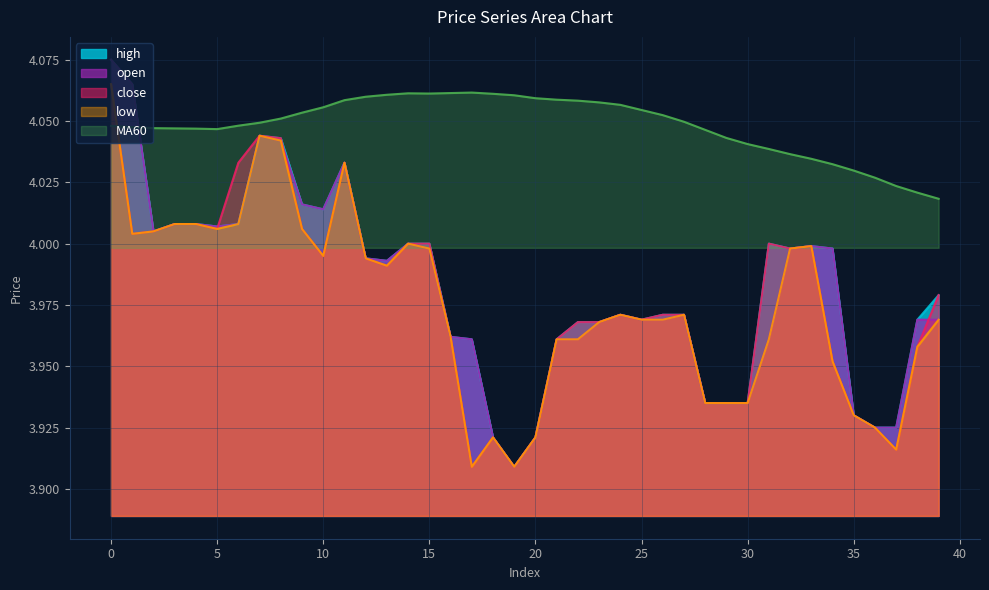

Which series has the largest total across all categories?

MA60